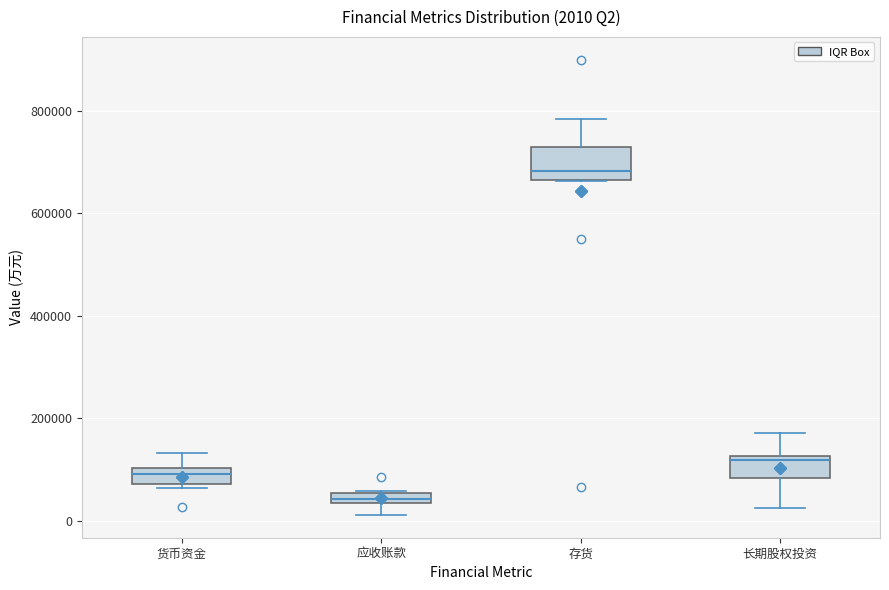

Which box is the tallest, from its lower edge to its upper edge?

存货